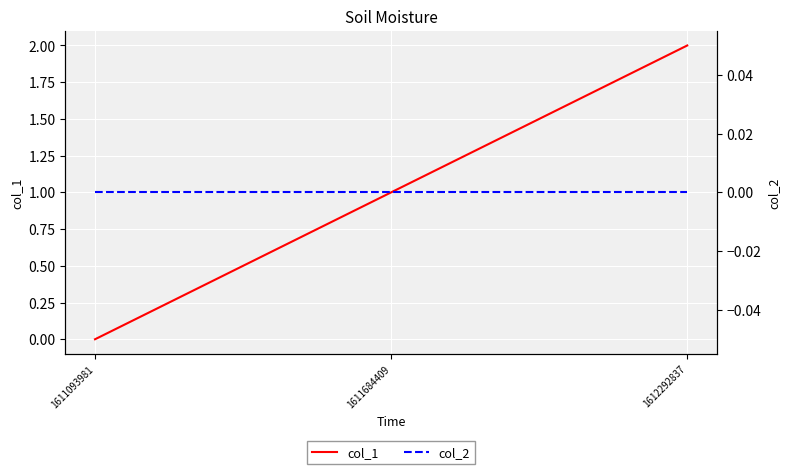

At 1611684409, list the series in order from largest to smallest.

col_1, col_2